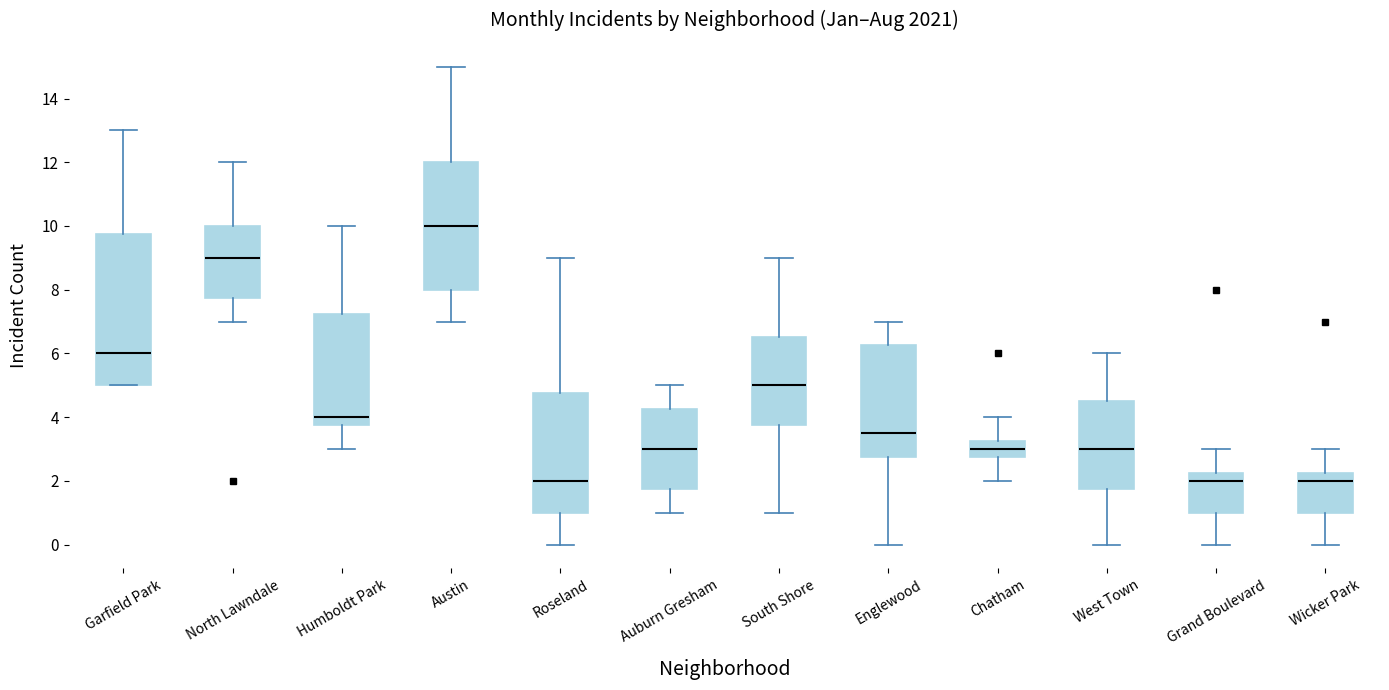

Which box is the tallest, from its lower edge to its upper edge?

Garfield Park